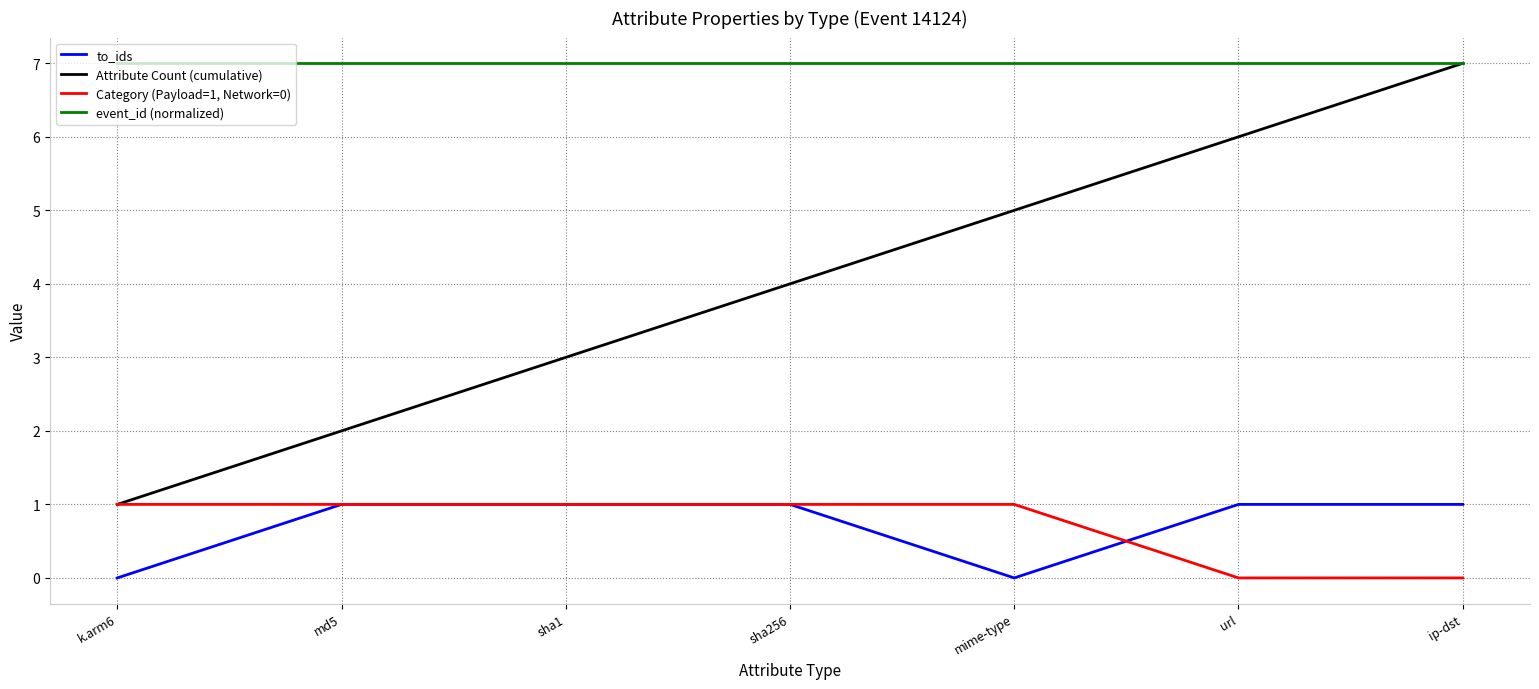

Which series has the largest range (max minus min)?

Attribute Count (cumulative)